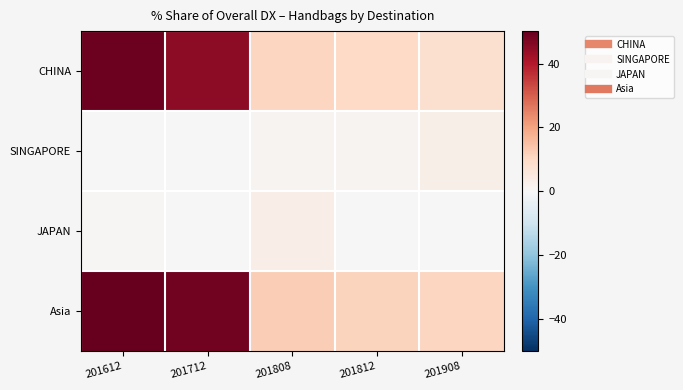

Which has a higher value, 201808 or 201908?

201808